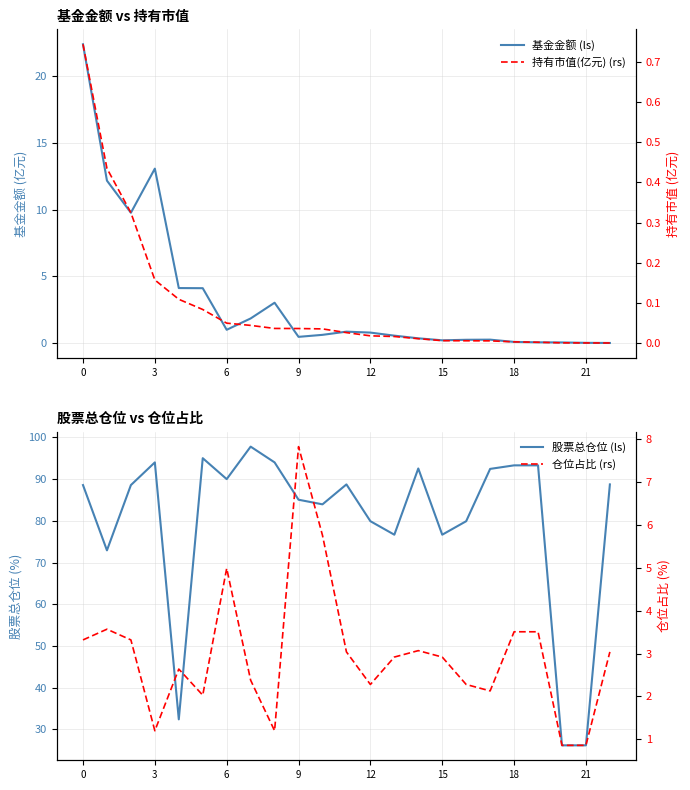

How many distinct data groups are displayed?

4